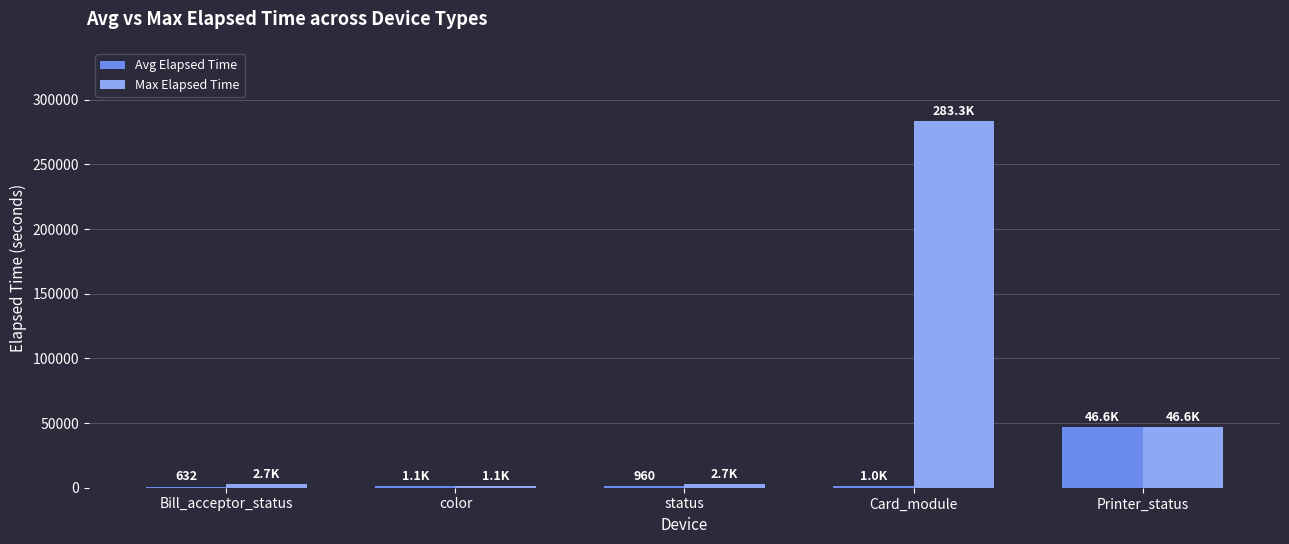

What is the average value of the Max Elapsed Time series?

67251